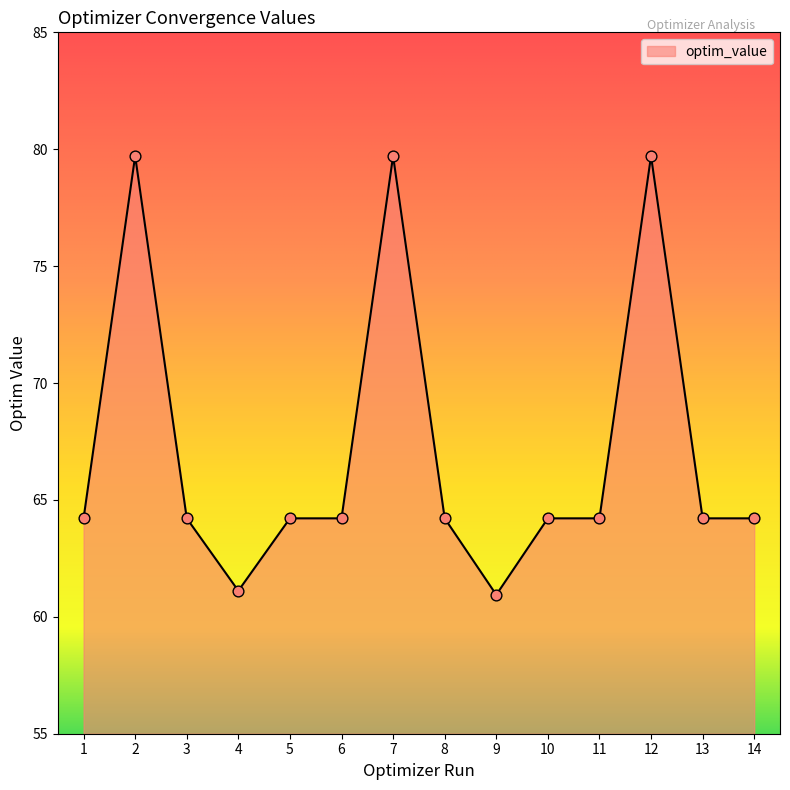

What is the ratio of the value at 5 to the value at 10?

1.0